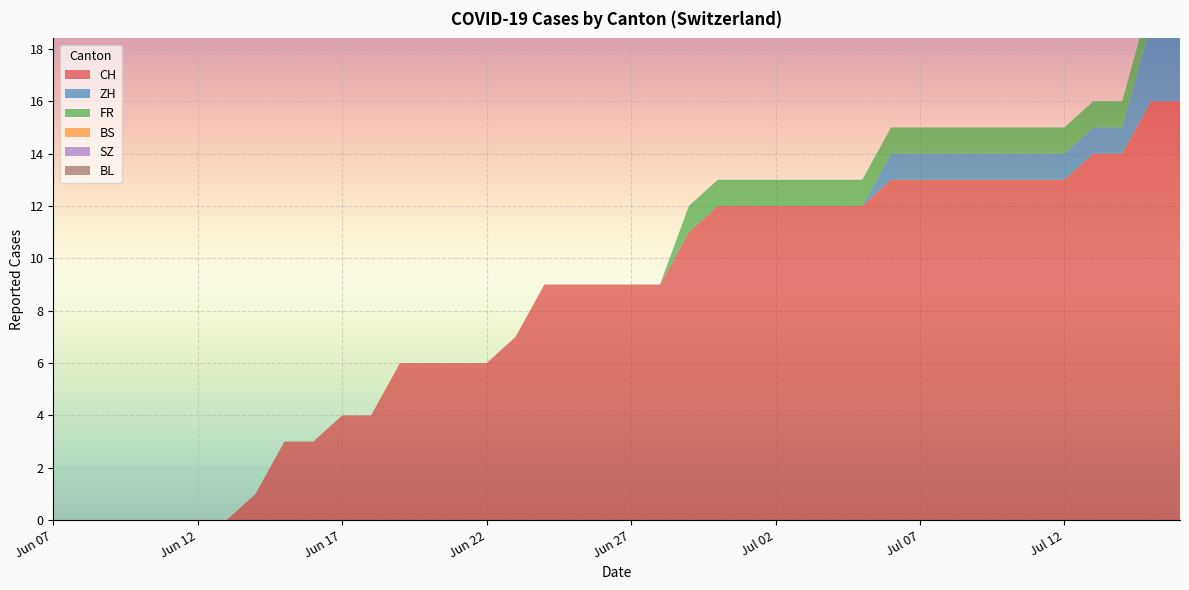

Reading right to left, list all the values displayed in this chart.

CH: 2020-07-16=16	2020-07-15=16	2020-07-14=14	2020-07-13=14	2020-07-12=13	2020-07-11=13	2020-07-10=13	2020-07-09=13	2020-07-08=13	2020-07-07=13	2020-07-06=13	2020-07-05=12	2020-07-04=12	2020-07-03=12	2020-07-02=12	2020-07-01=12	2020-06-30=12	2020-06-29=11	2020-06-28=9	2020-06-27=9	2020-06-26=9	2020-06-25=9	2020-06-24=9	2020-06-23=7	2020-06-22=6	2020-06-21=6	2020-06-20=6	2020-06-19=6	2020-06-18=4	2020-06-17=4	2020-06-16=3	2020-06-15=3	2020-06-14=1	2020-06-13=0	2020-06-12=0	2020-06-11=0	2020-06-10=0	2020-06-09=0	2020-06-08=0	2020-06-07=0
ZH: 2020-07-16=3	2020-07-15=3	2020-07-14=1	2020-07-13=1	2020-07-12=1	2020-07-11=1	2020-07-10=1	2020-07-09=1	2020-07-08=1	2020-07-07=1	2020-07-06=1	2020-07-05=0	2020-07-04=0	2020-07-03=0	2020-07-02=0	2020-07-01=0	2020-06-30=0	2020-06-29=0	2020-06-28=0	2020-06-27=0	2020-06-26=0	2020-06-25=0	2020-06-24=0	2020-06-23=0	2020-06-22=0	2020-06-21=0	2020-06-20=0	2020-06-19=0	2020-06-18=0	2020-06-17=0	2020-06-16=0	2020-06-15=0	2020-06-14=0	2020-06-13=0	2020-06-12=0	2020-06-11=0	2020-06-10=0	2020-06-09=0	2020-06-08=0	2020-06-07=0
FR: 2020-07-16=1	2020-07-15=1	2020-07-14=1	2020-07-13=1	2020-07-12=1	2020-07-11=1	2020-07-10=1	2020-07-09=1	2020-07-08=1	2020-07-07=1	2020-07-06=1	2020-07-05=1	2020-07-04=1	2020-07-03=1	2020-07-02=1	2020-07-01=1	2020-06-30=1	2020-06-29=1	2020-06-28=0	2020-06-27=0	2020-06-26=0	2020-06-25=0	2020-06-24=0	2020-06-23=0	2020-06-22=0	2020-06-21=0	2020-06-20=0	2020-06-19=0	2020-06-18=0	2020-06-17=0	2020-06-16=0	2020-06-15=0	2020-06-14=0	2020-06-13=0	2020-06-12=0	2020-06-11=0	2020-06-10=0	2020-06-09=0	2020-06-08=0	2020-06-07=0
BS: 2020-07-16=0	2020-07-15=0	2020-07-14=0	2020-07-13=0	2020-07-12=0	2020-07-11=0	2020-07-10=0	2020-07-09=0	2020-07-08=0	2020-07-07=0	2020-07-06=0	2020-07-05=0	2020-07-04=0	2020-07-03=0	2020-07-02=0	2020-07-01=0	2020-06-30=0	2020-06-29=0	2020-06-28=0	2020-06-27=0	2020-06-26=0	2020-06-25=0	2020-06-24=0	2020-06-23=0	2020-06-22=0	2020-06-21=0	2020-06-20=0	2020-06-19=0	2020-06-18=0	2020-06-17=0	2020-06-16=0	2020-06-15=0	2020-06-14=0	2020-06-13=0	2020-06-12=0	2020-06-11=0	2020-06-10=0	2020-06-09=0	2020-06-08=0	2020-06-07=0
SZ: 2020-07-16=0	2020-07-15=0	2020-07-14=0	2020-07-13=0	2020-07-12=0	2020-07-11=0	2020-07-10=0	2020-07-09=0	2020-07-08=0	2020-07-07=0	2020-07-06=0	2020-07-05=0	2020-07-04=0	2020-07-03=0	2020-07-02=0	2020-07-01=0	2020-06-30=0	2020-06-29=0	2020-06-28=0	2020-06-27=0	2020-06-26=0	2020-06-25=0	2020-06-24=0	2020-06-23=0	2020-06-22=0	2020-06-21=0	2020-06-20=0	2020-06-19=0	2020-06-18=0	2020-06-17=0	2020-06-16=0	2020-06-15=0	2020-06-14=0	2020-06-13=0	2020-06-12=0	2020-06-11=0	2020-06-10=0	2020-06-09=0	2020-06-08=0	2020-06-07=0
BL: 2020-07-16=0	2020-07-15=0	2020-07-14=0	2020-07-13=0	2020-07-12=0	2020-07-11=0	2020-07-10=0	2020-07-09=0	2020-07-08=0	2020-07-07=0	2020-07-06=0	2020-07-05=0	2020-07-04=0	2020-07-03=0	2020-07-02=0	2020-07-01=0	2020-06-30=0	2020-06-29=0	2020-06-28=0	2020-06-27=0	2020-06-26=0	2020-06-25=0	2020-06-24=0	2020-06-23=0	2020-06-22=0	2020-06-21=0	2020-06-20=0	2020-06-19=0	2020-06-18=0	2020-06-17=0	2020-06-16=0	2020-06-15=0	2020-06-14=0	2020-06-13=0	2020-06-12=0	2020-06-11=0	2020-06-10=0	2020-06-09=0	2020-06-08=0	2020-06-07=0